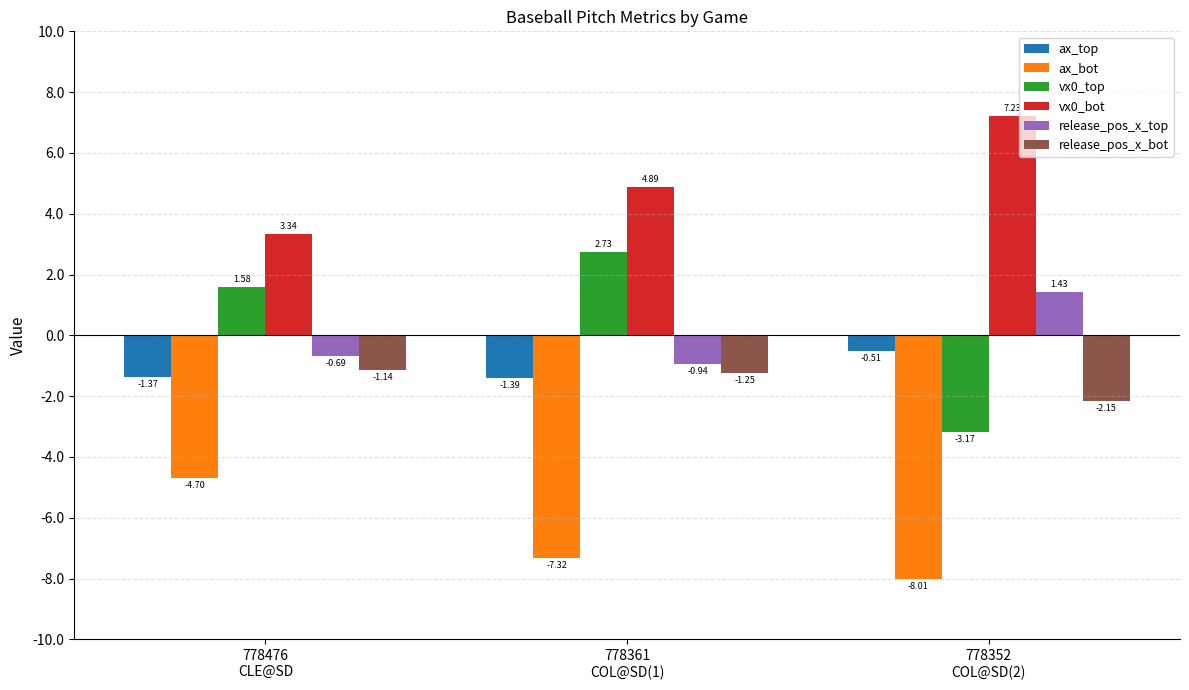

Which category has the lowest value in the release_pos_x_top series?

778361
COL@SD(1)